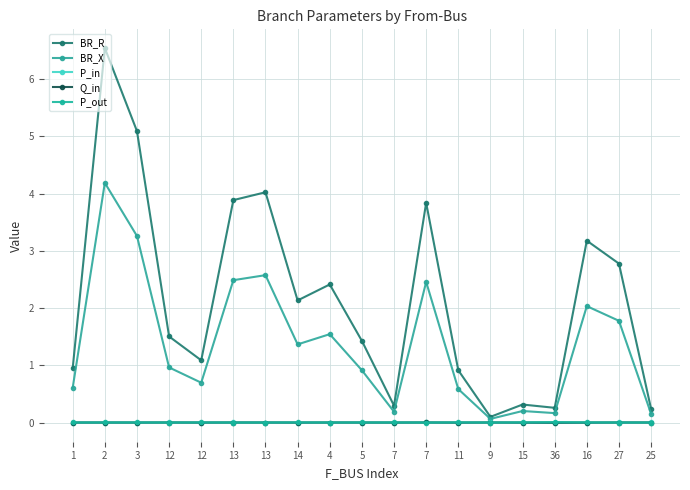

The value of BR_X at 7 is 0.2. True or false?

True